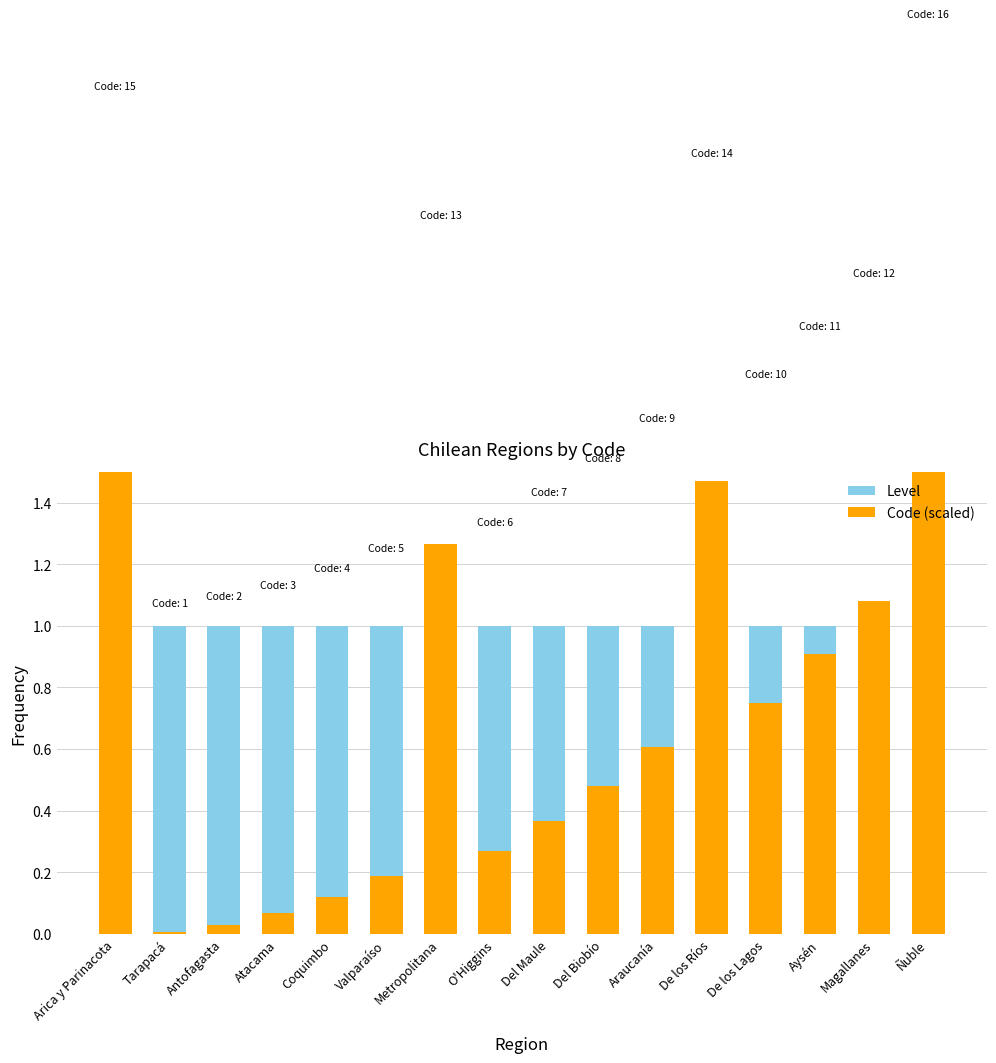

Which series changed the most between Arica y Parinacota and Metropolitana?

Code (scaled)